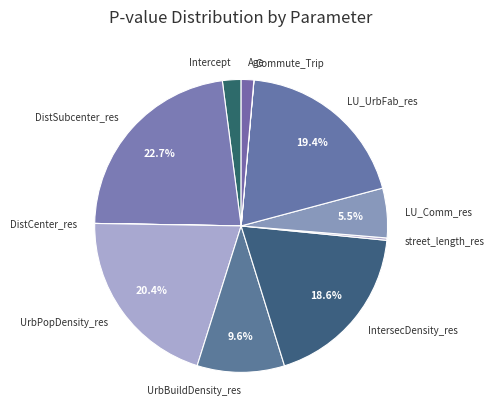

What percentage is the DistSubcenter_res slice, to the nearest percent?

23%